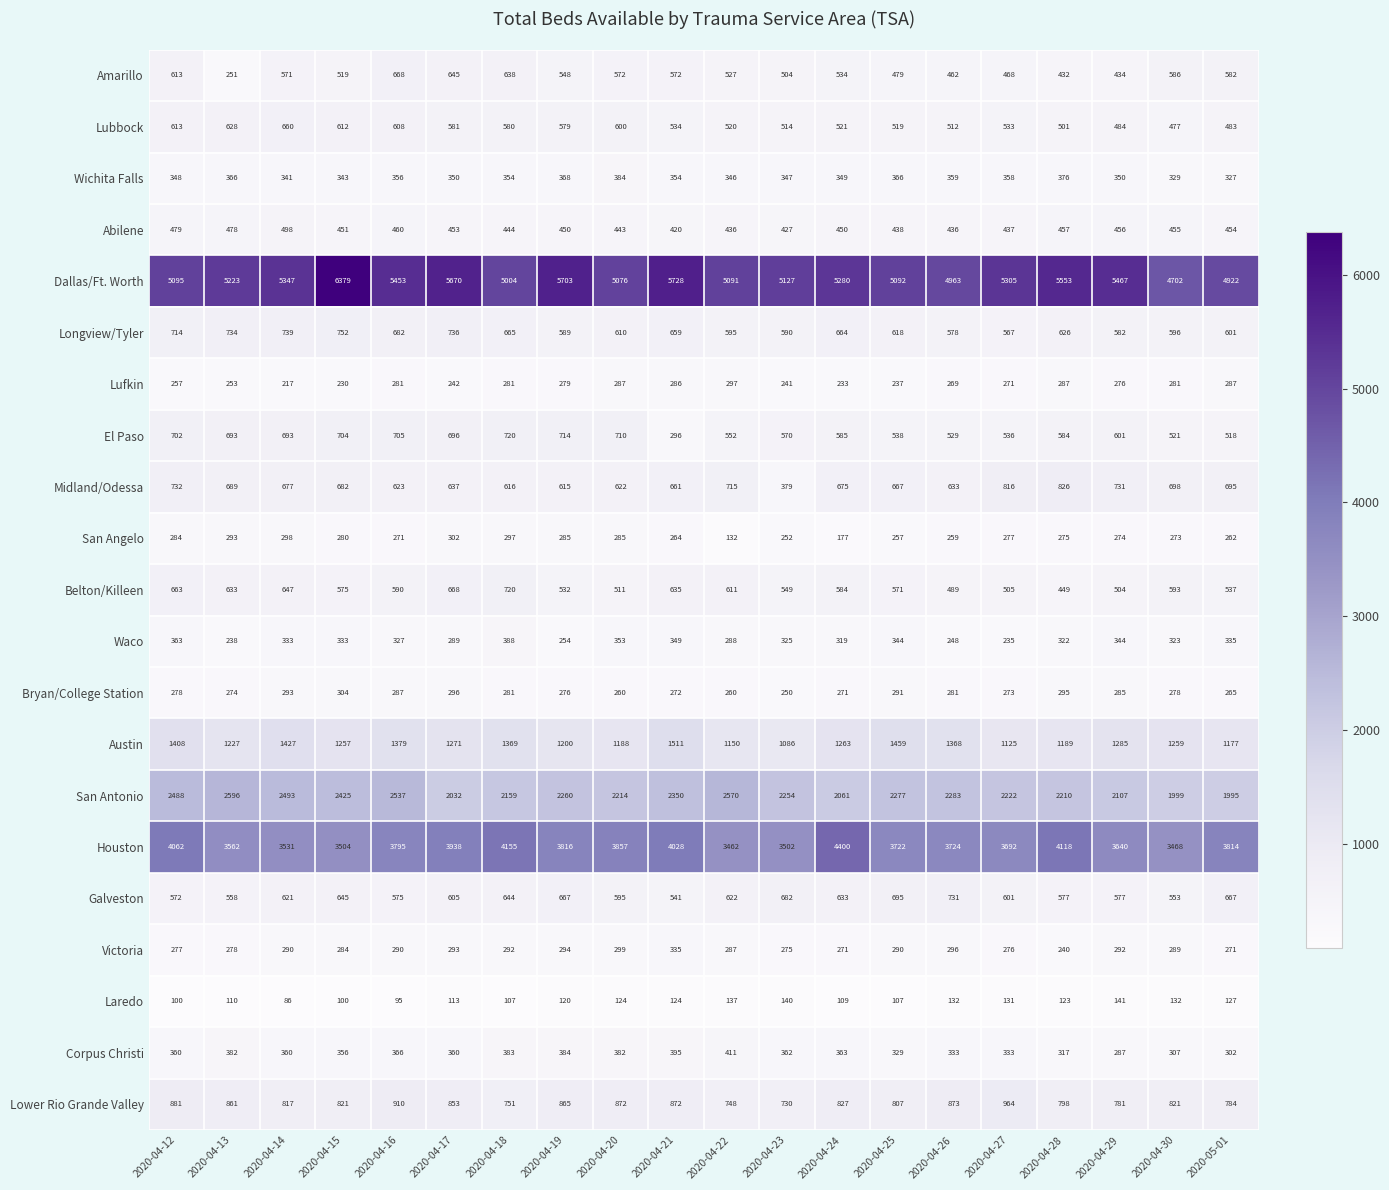

Rank the series at 2020-04-28 from highest to lowest value.

Dallas/Ft. Worth, Houston, San Antonio, Austin, Midland/Odessa, Lower Rio Grande Valley, Longview/Tyler, El Paso, Galveston, Lubbock, Abilene, Belton/Killeen, Amarillo, Wichita Falls, Waco, Corpus Christi, Bryan/College Station, Lufkin, San Angelo, Victoria, Laredo